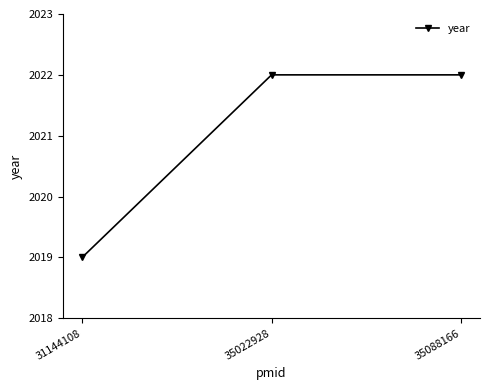

What is the change in value from 31144108 to 35022928?

+3